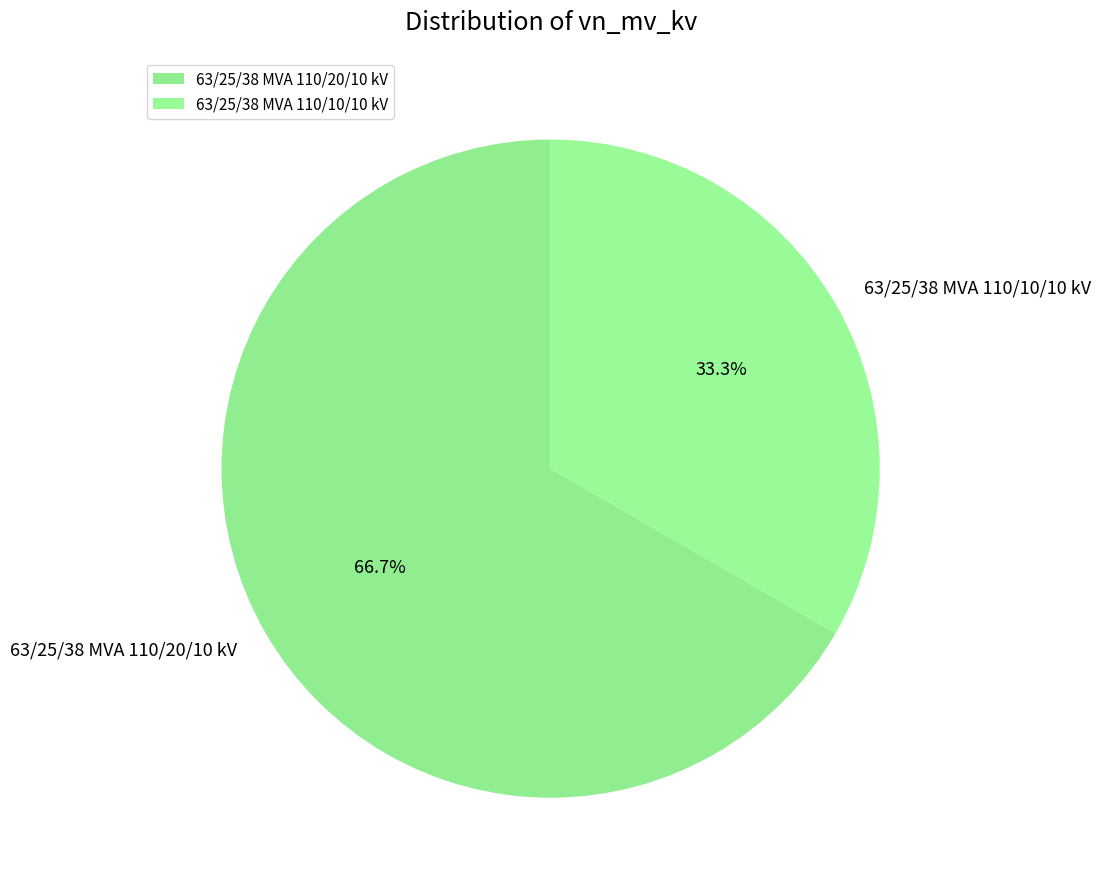

True or false: 63/25/38 MVA 110/20/10 kV accounts for 67% of the total.

True